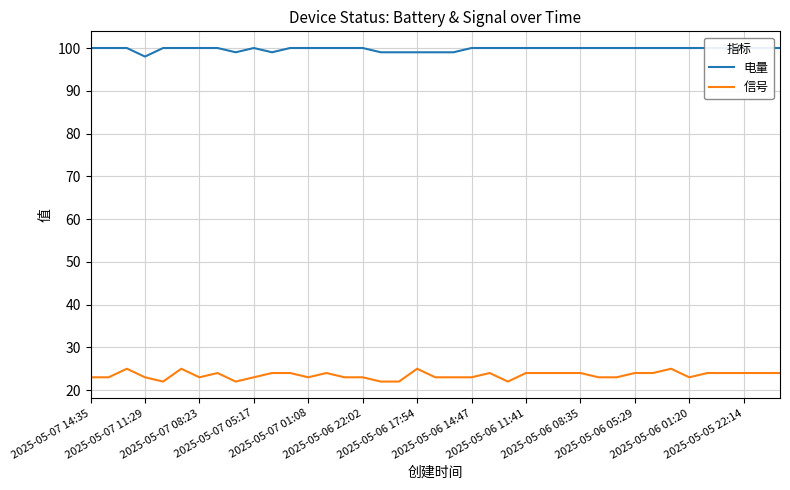

List the series in order of their peak value, highest first.

电量, 信号